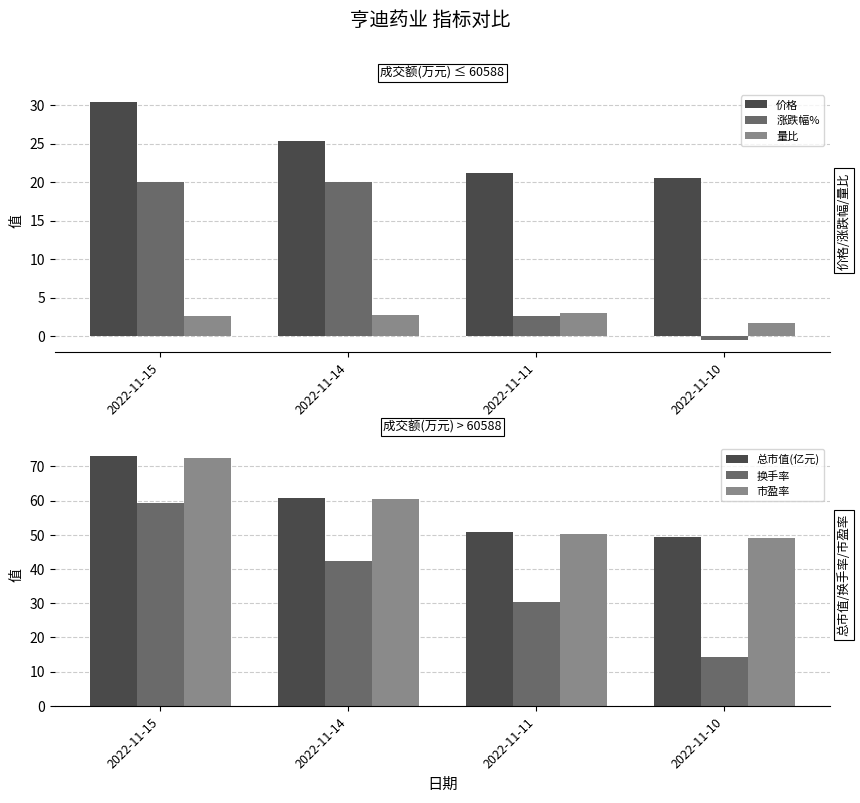

Is it true that 量比 equals 2.8 at 2022-11-10?

False